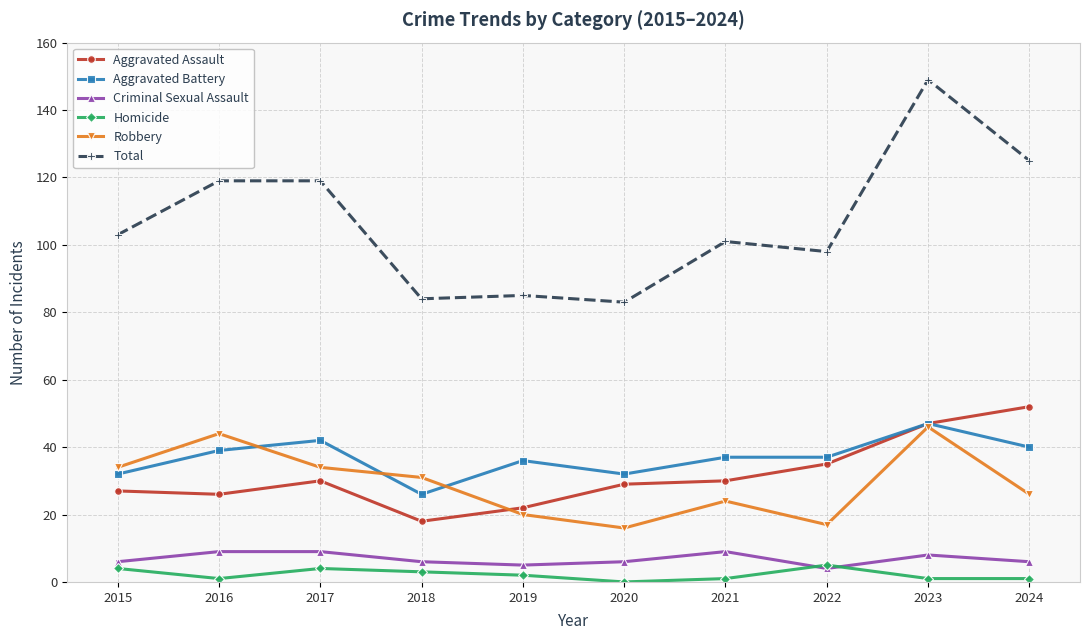

True or false: Total and Aggravated Battery intersect in this chart.

False